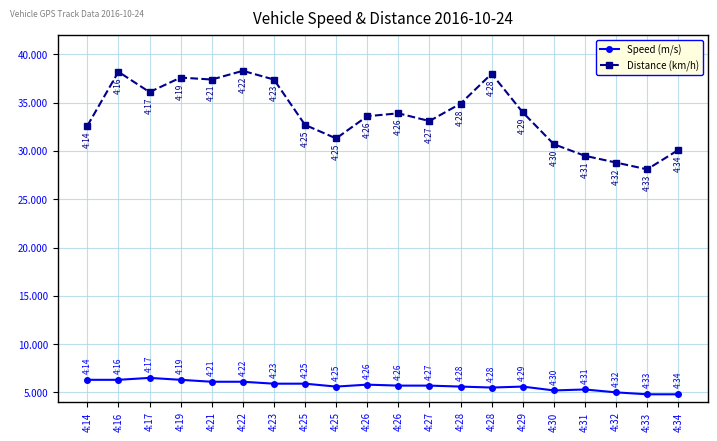

What is the minimum value for Distance (km/h)?

28.1